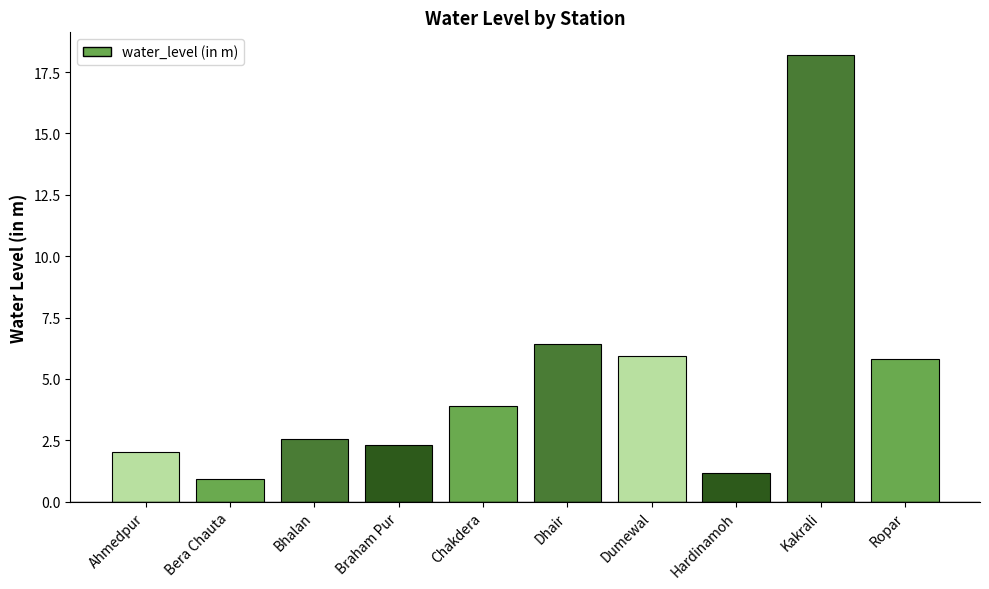

What is the smallest value displayed?

0.9